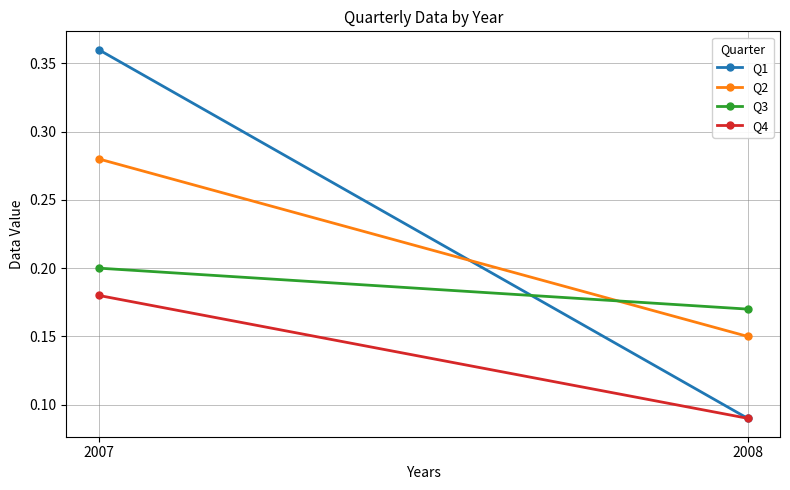

How many lines are shown in the chart?

4